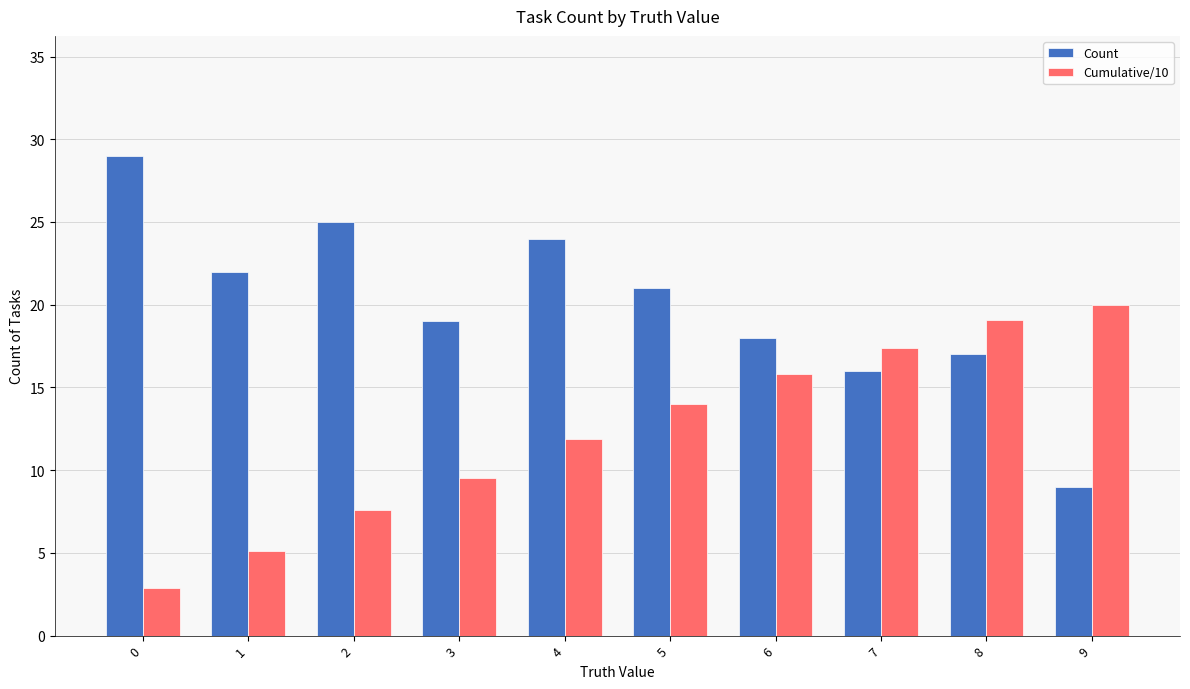

Which series has the widest spread of values?

Count